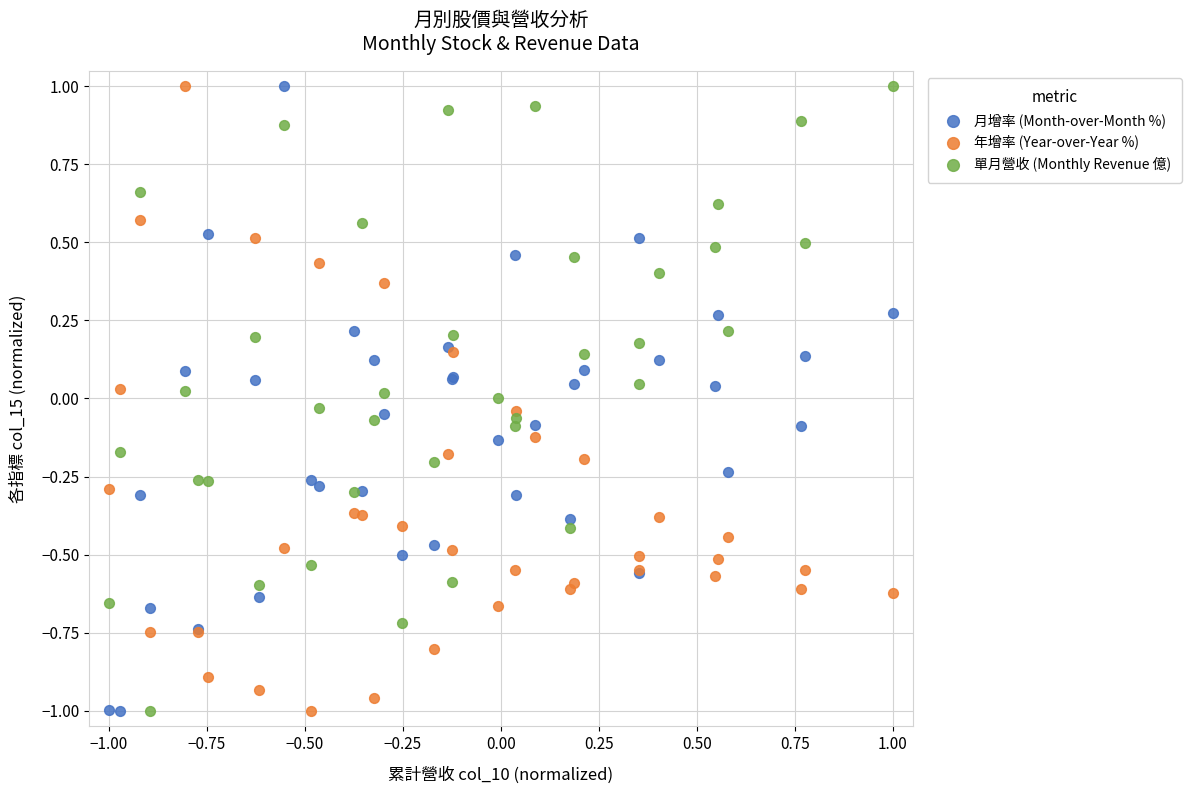

What is the X range (max minus min) for the scatter plot?

2.0